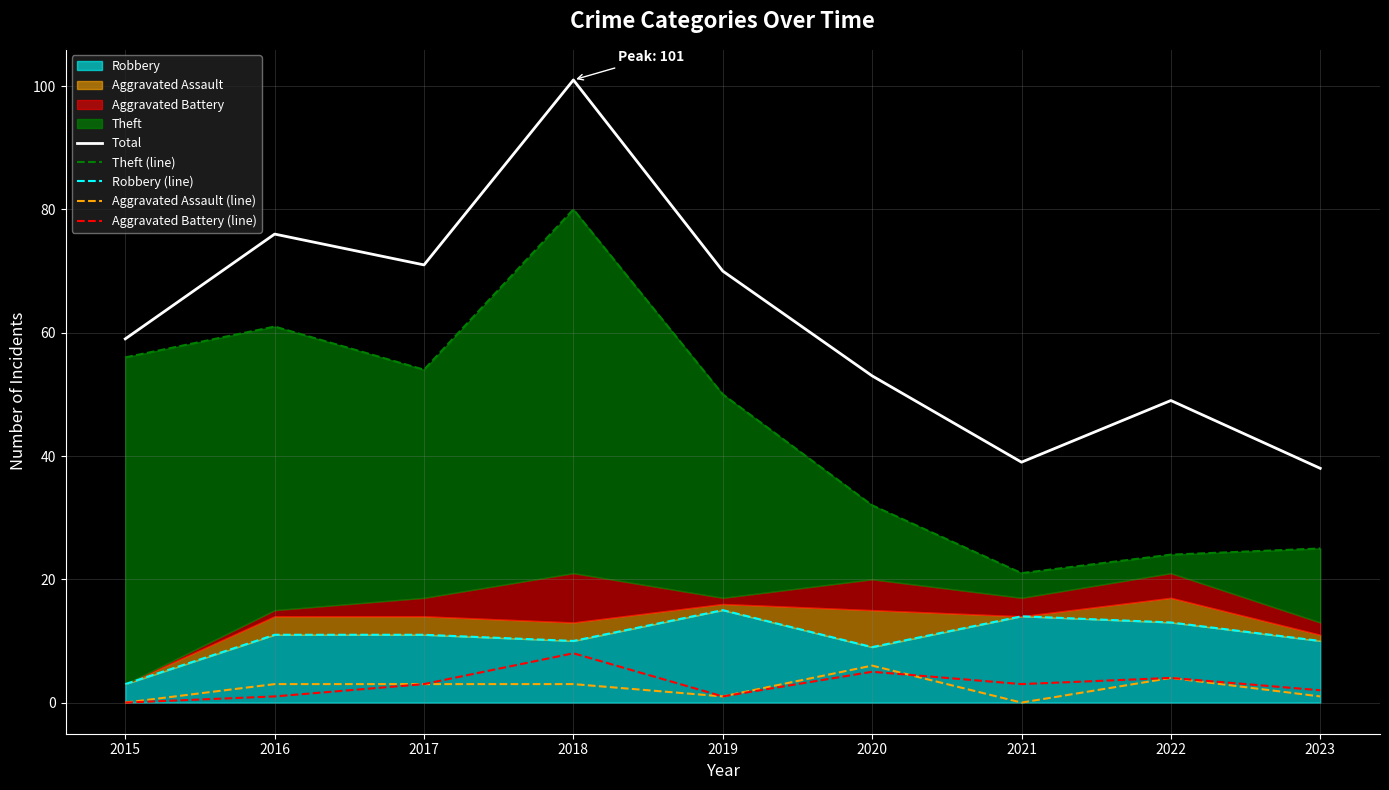

Which has a higher value, 2017 or 2021?

2017